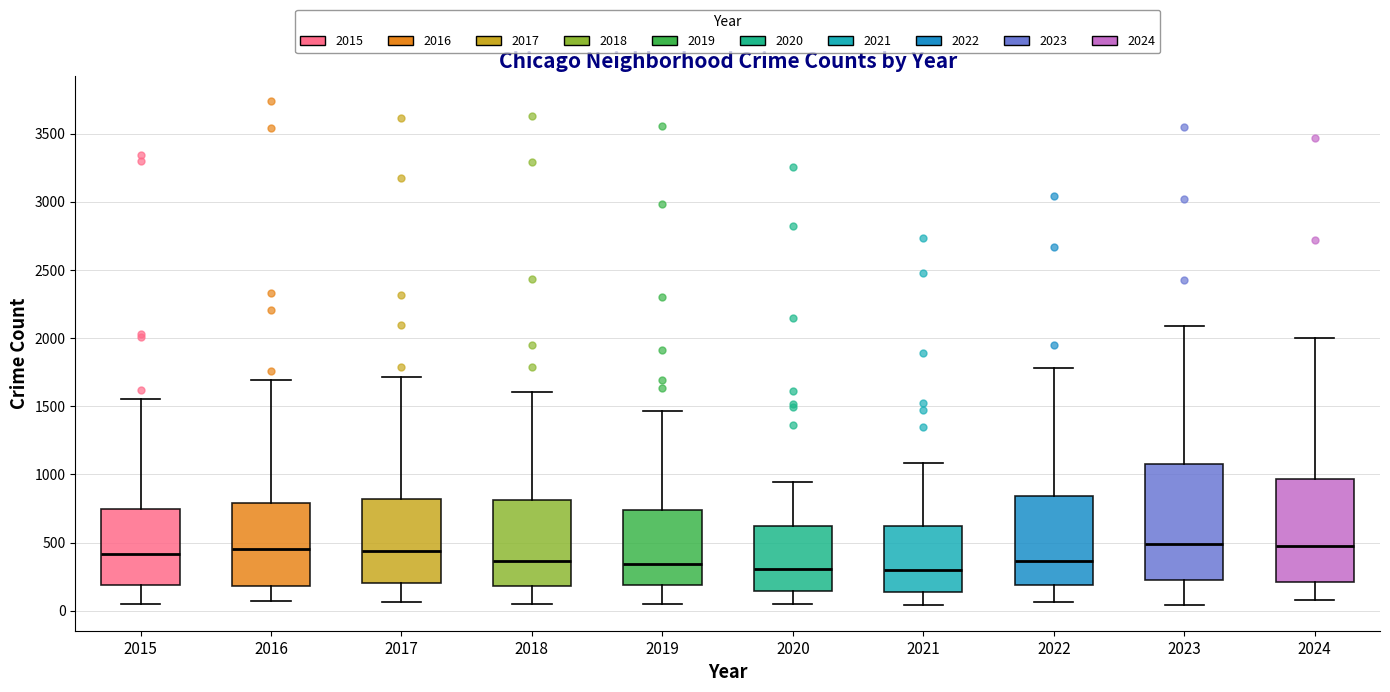

Comparing the boxes themselves (not the whiskers), which one is the tallest?

2023